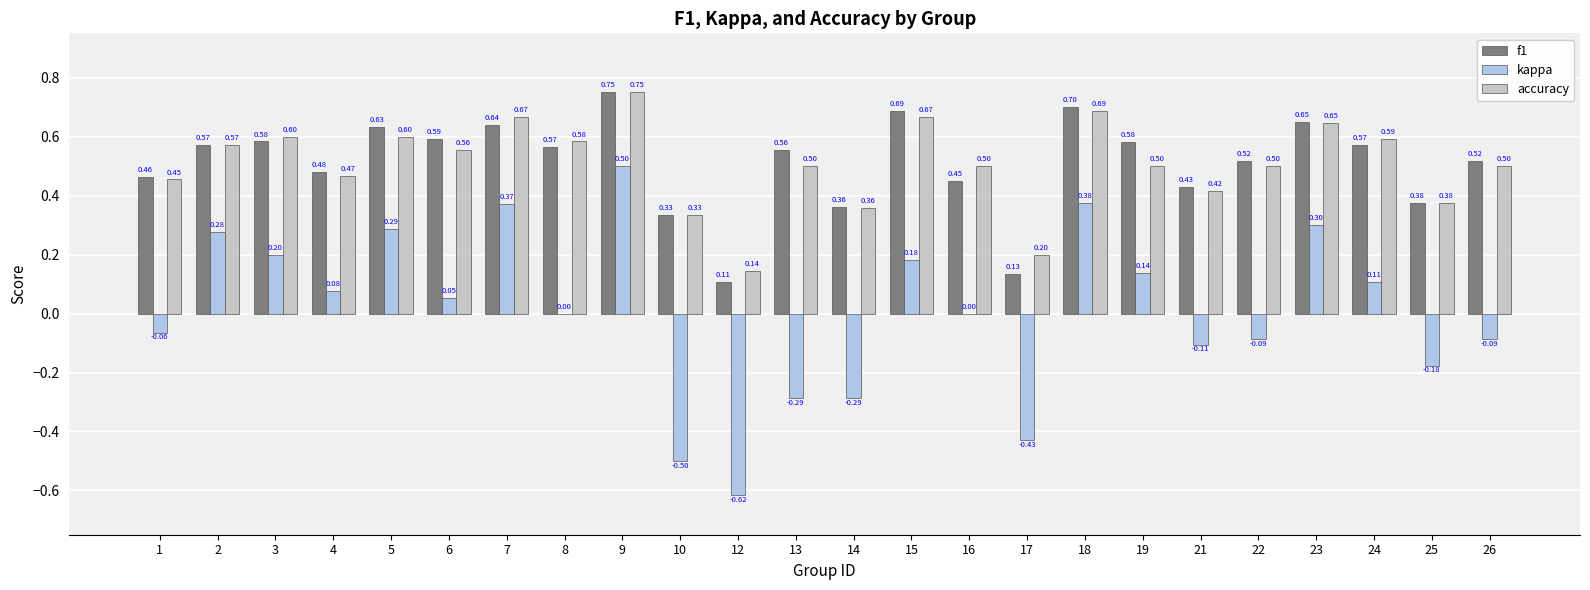

What is the spread (max minus min) of values at 22?

0.6